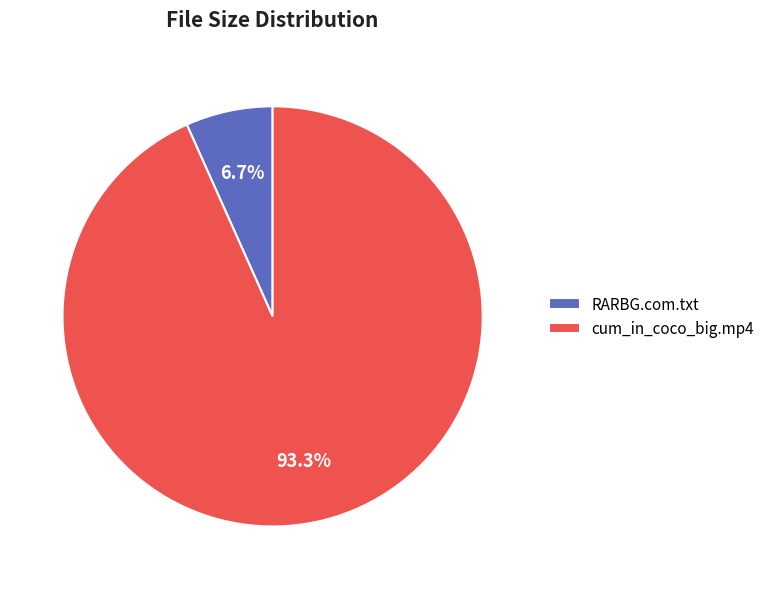

What percentage do cum_in_coco_big.mp4 and RARBG.com.txt together represent?

100.0%